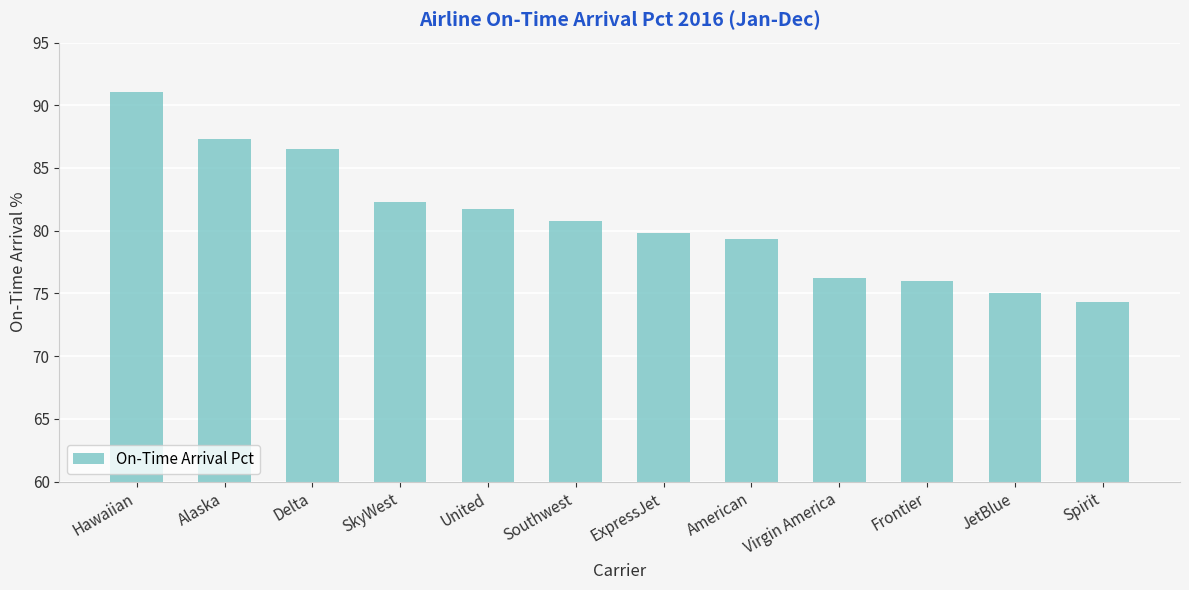

What is the change in value from JetBlue to Spirit?

-0.7